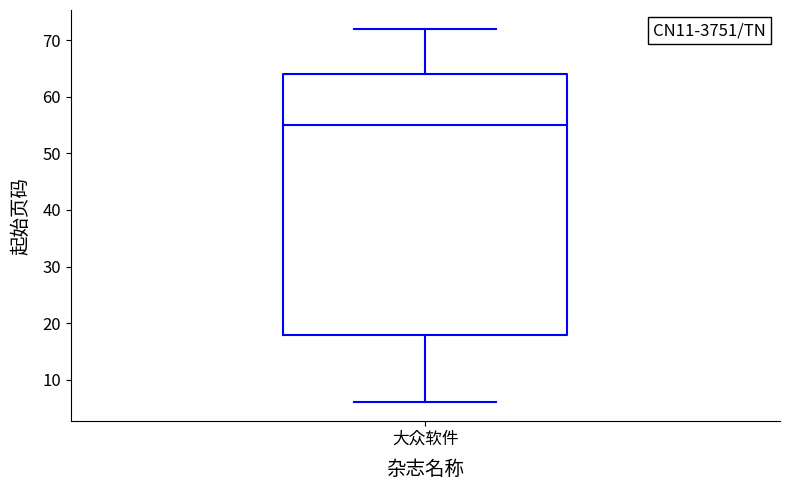

Read this box plot against the y-axis: the position of the median line, the range covered by the box, and the ends of both whiskers. The values are not printed on the chart, so give them approximately, as read against the axis.

median 55, box 18 to 64, whiskers 6 to 72